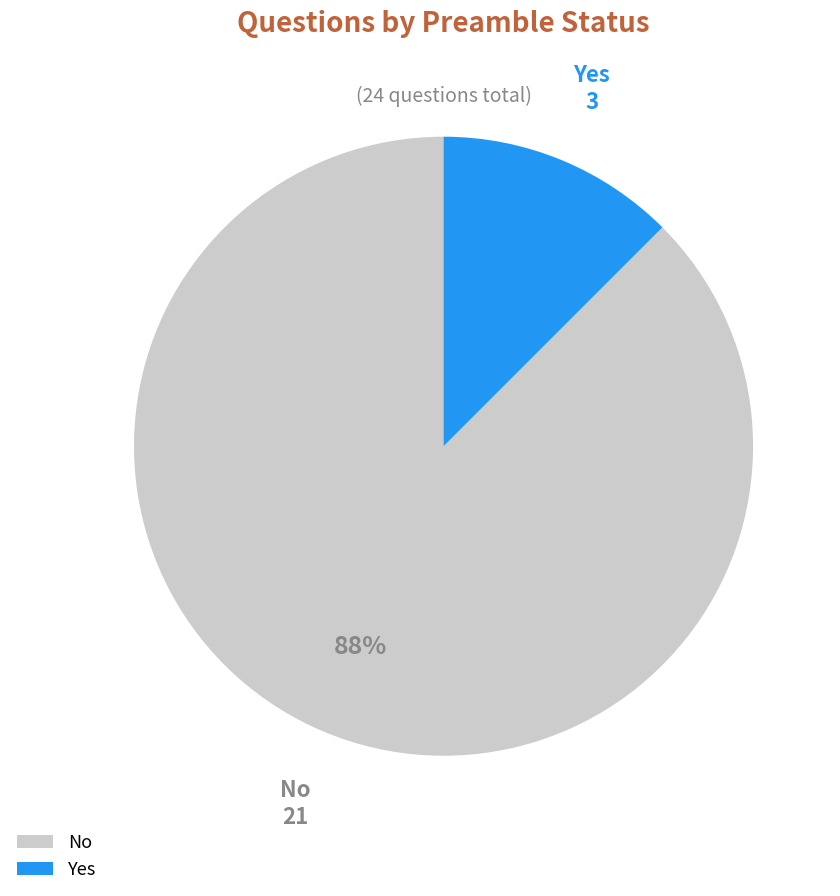

What is the ratio of the value at Yes to the value at No?

0.1